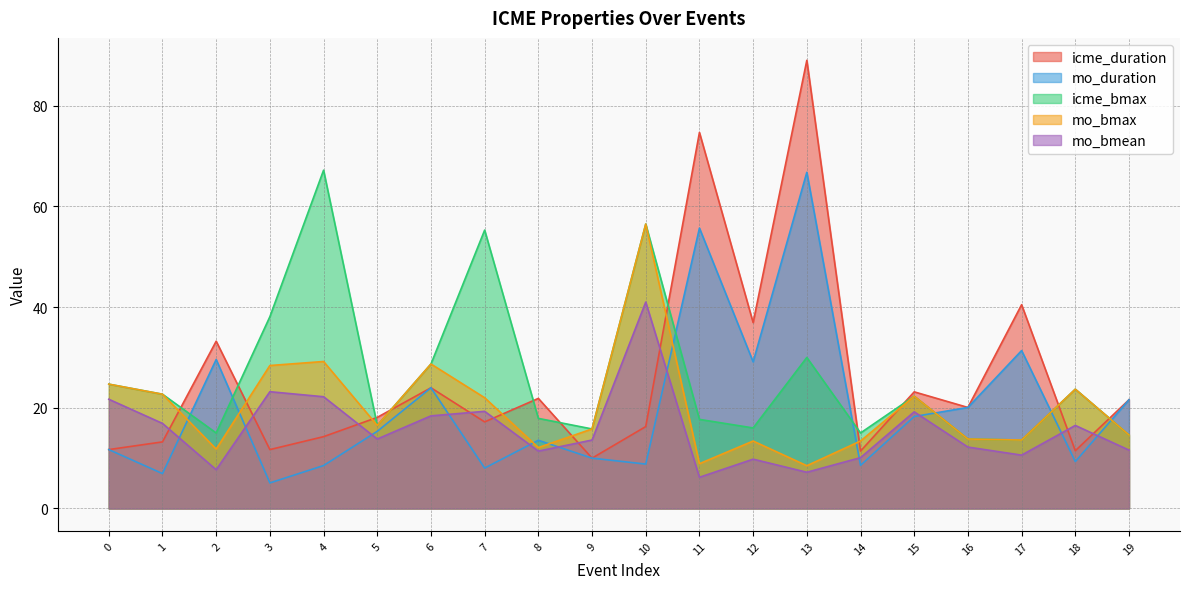

How many distinct data groups are displayed?

5